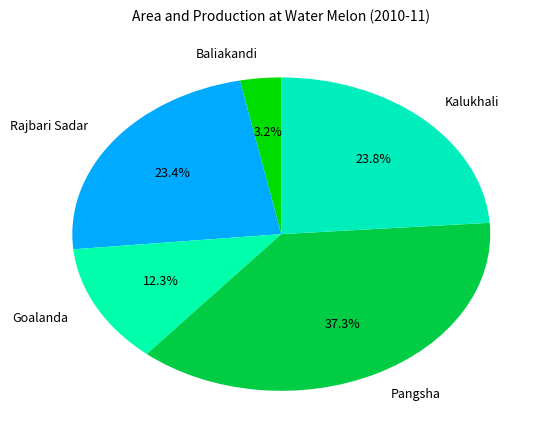

Is there any slice that represents more than half of the pie?

No